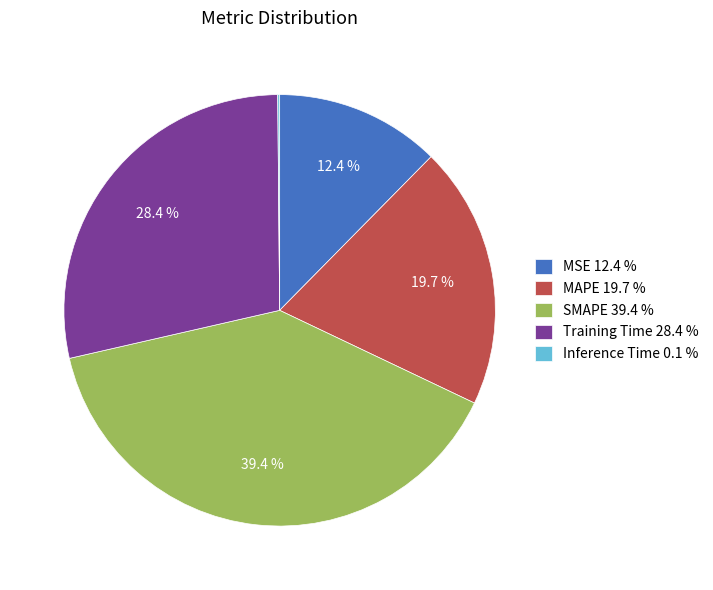

Does Training Time account for over 50% of the chart?

No